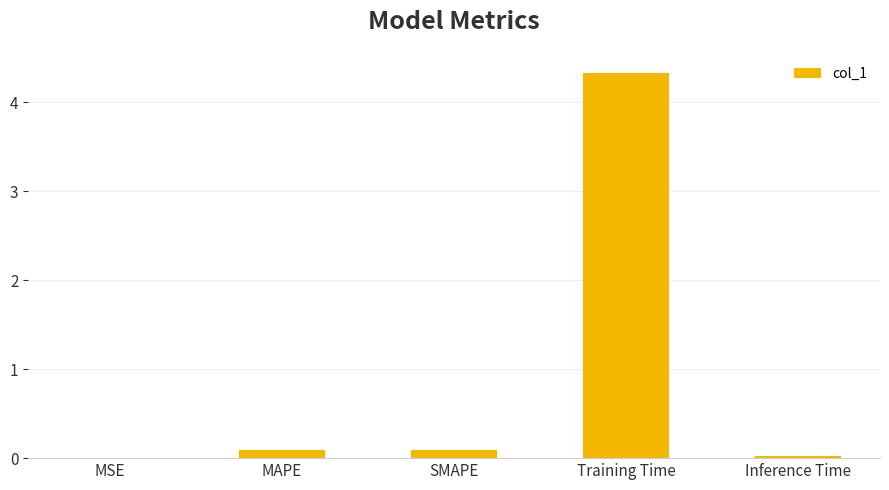

True or false: the data shows 0.1 at MAPE.

True